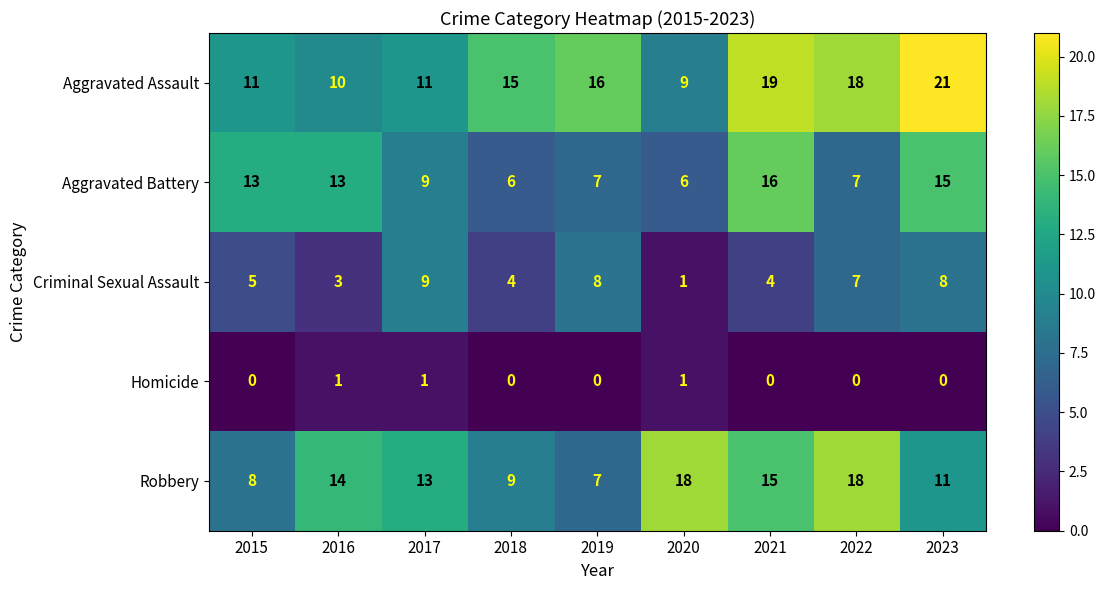

Where is Aggravated Assault nearest to the value 15?

2018